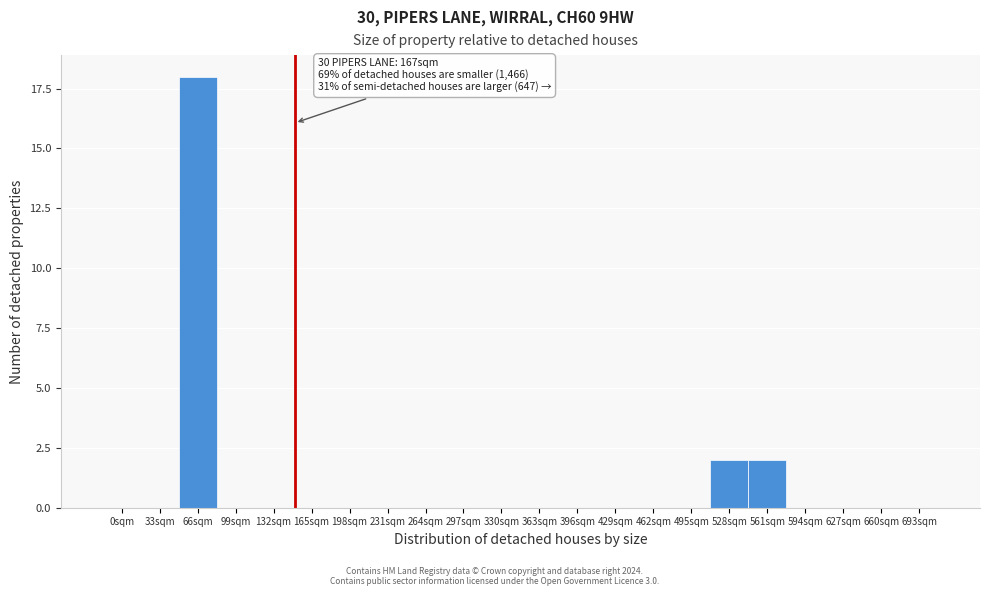

Reading left to right, what are all the values shown in this chart?

0sqm=0	33sqm=0	66sqm=18	99sqm=0	132sqm=0	165sqm=0	198sqm=0	231sqm=0	264sqm=0	297sqm=0	330sqm=0	363sqm=0	396sqm=0	429sqm=0	462sqm=0	495sqm=0	528sqm=2	561sqm=2	594sqm=0	627sqm=0	660sqm=0	693sqm=0